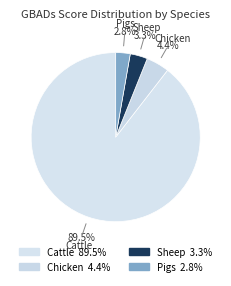

How many slices are in this pie chart?

4